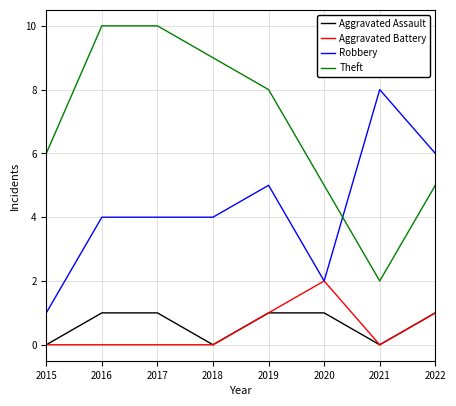

True or false: Aggravated Battery has a value of -1 at 2021.

False